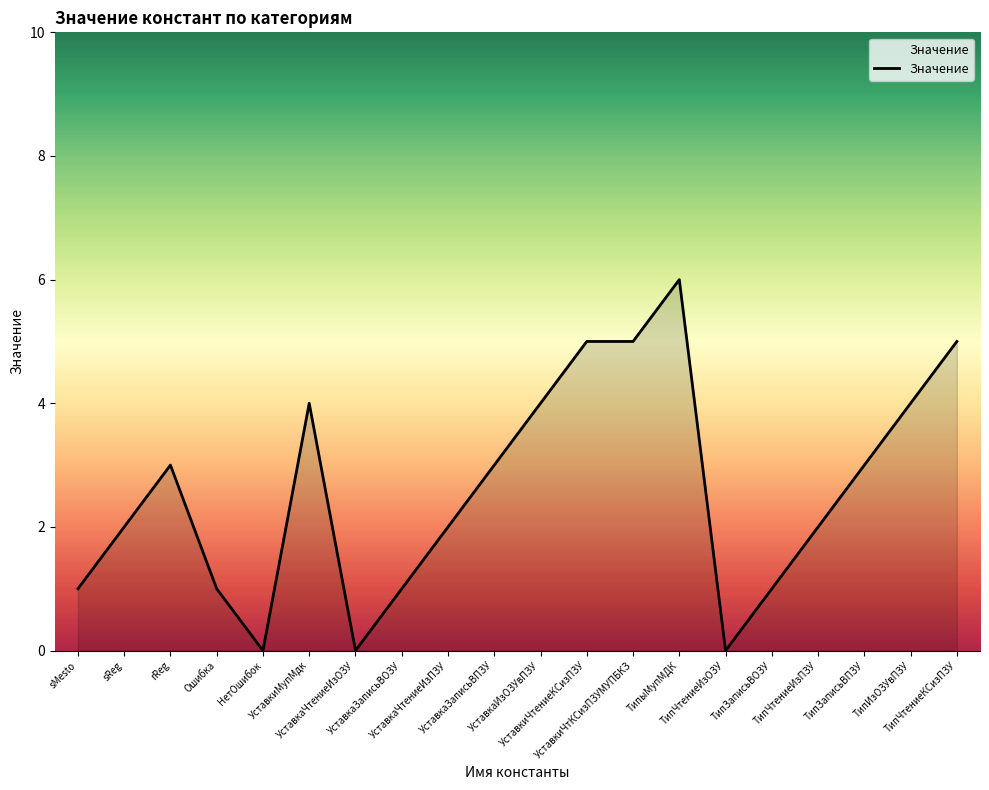

What is the ratio of the value at УставкаЗаписьВПЗУ to the value at sReg?

1.5